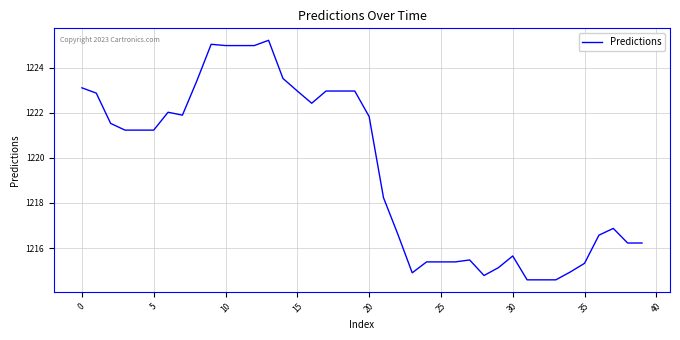

What is the smallest value displayed?

1214.6